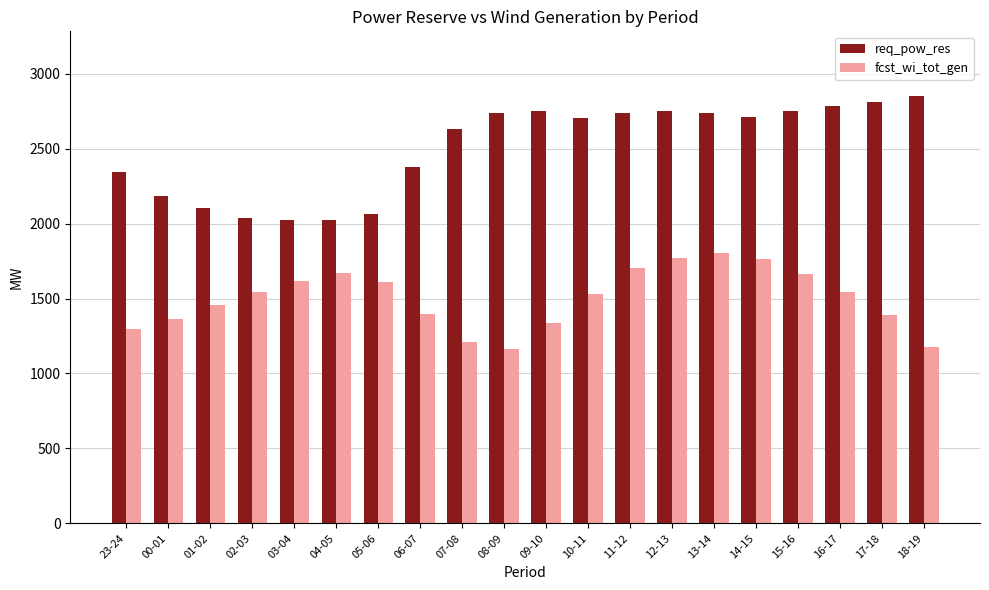

Which series has the widest spread of values?

req_pow_res